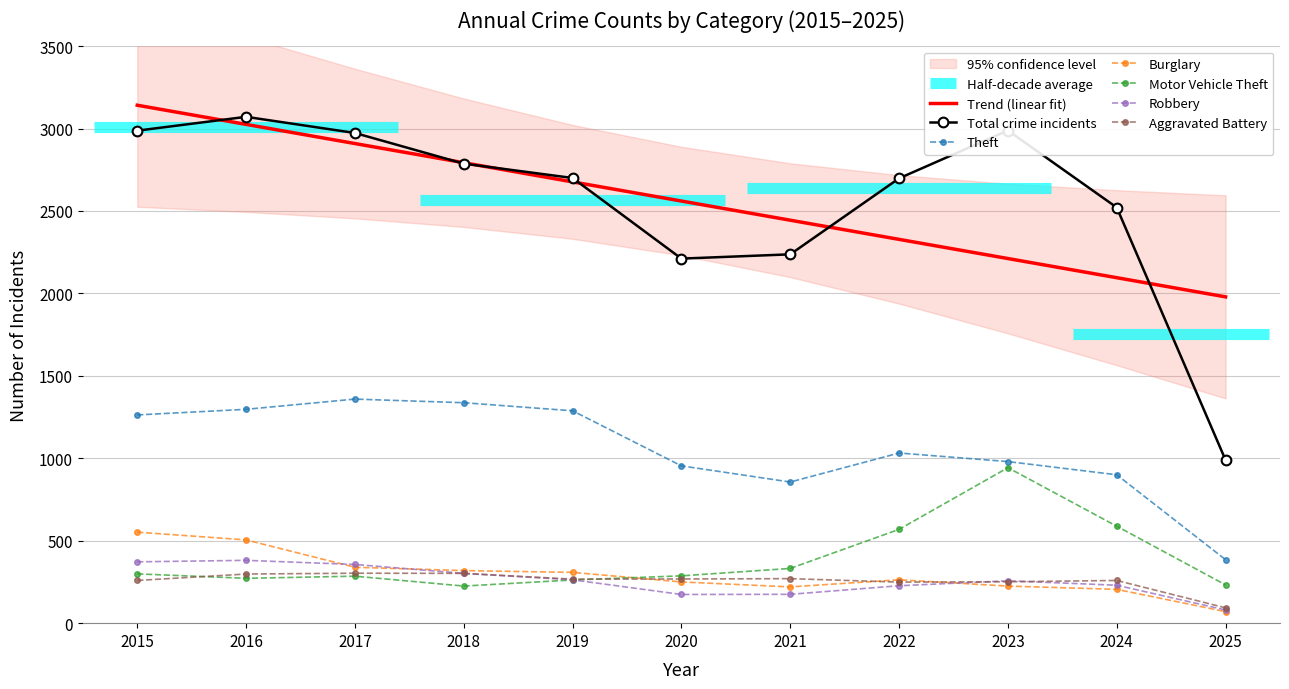

What is the sum of all Motor Vehicle Theft values?

4294.0